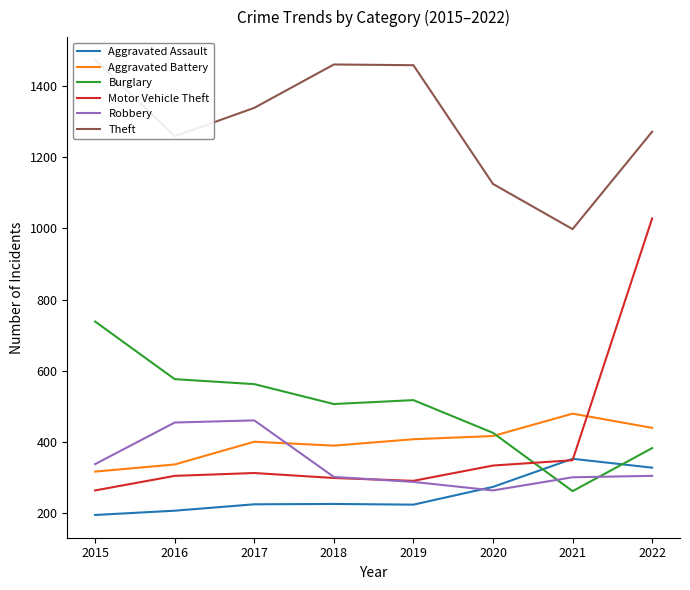

What is the minimum value for Robbery?

263